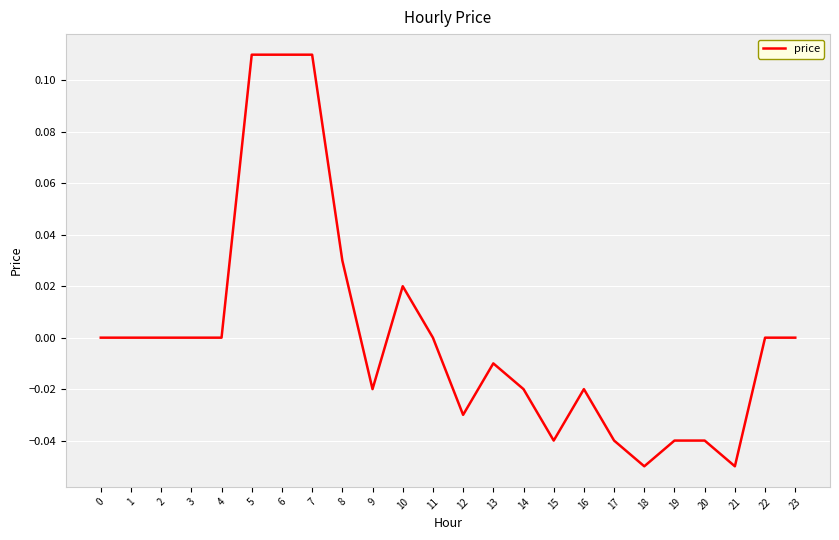

The value at 0 is 0.0. True or false?

True